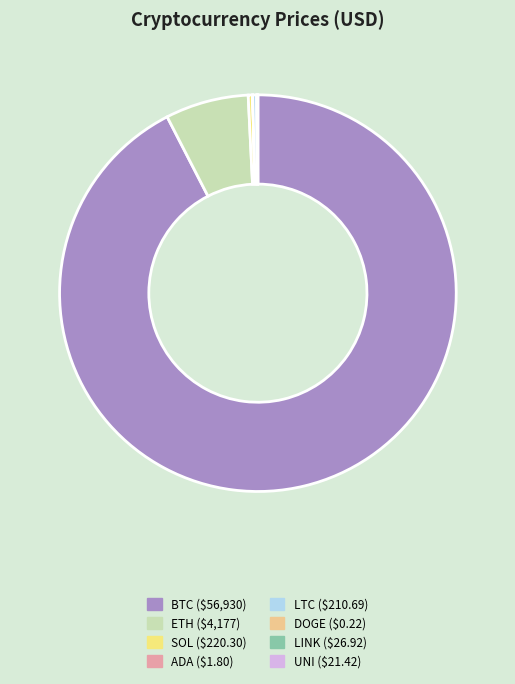

Which slice is the smallest?

DOGE